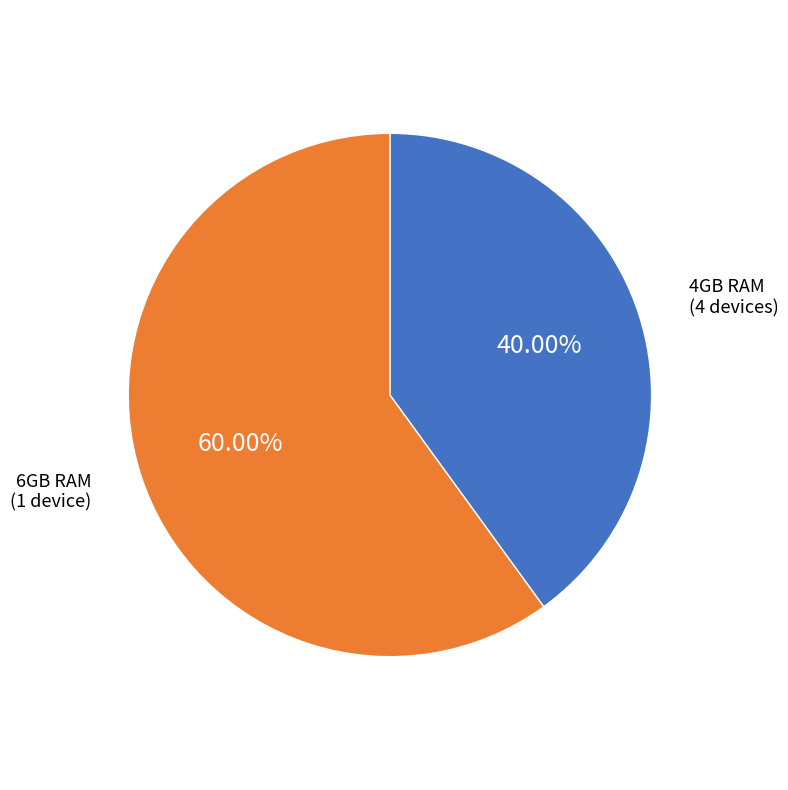

Rank the categories by value from lowest to highest.

4GB RAM (4 devices), 6GB RAM (1 device)